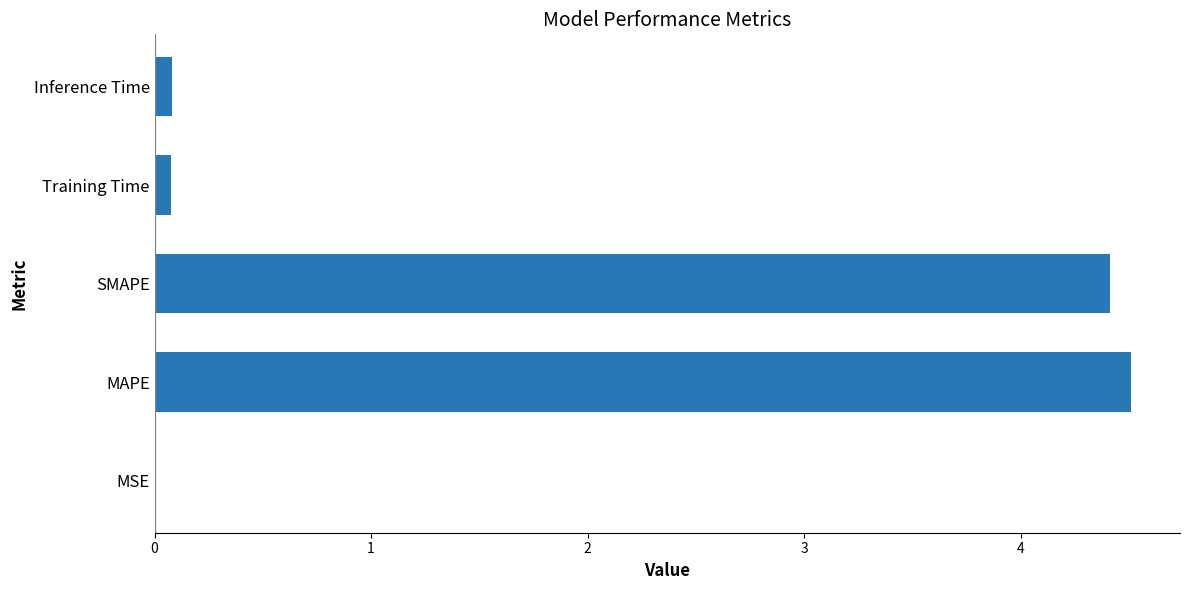

What is the sum of all values?

9.1